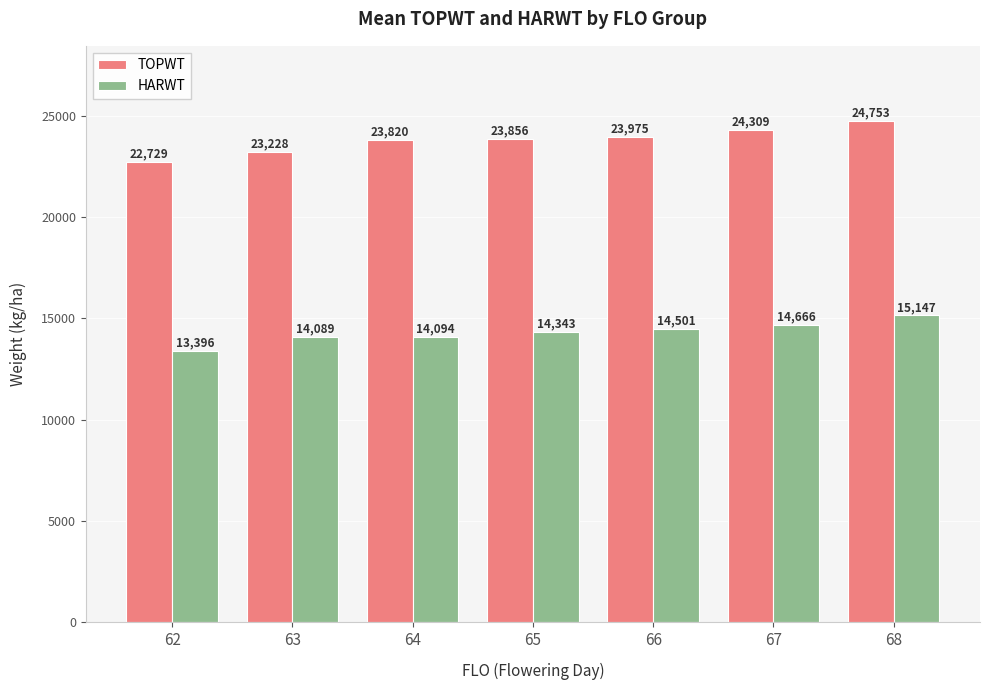

Where does the HARWT series first go above 14342?

65